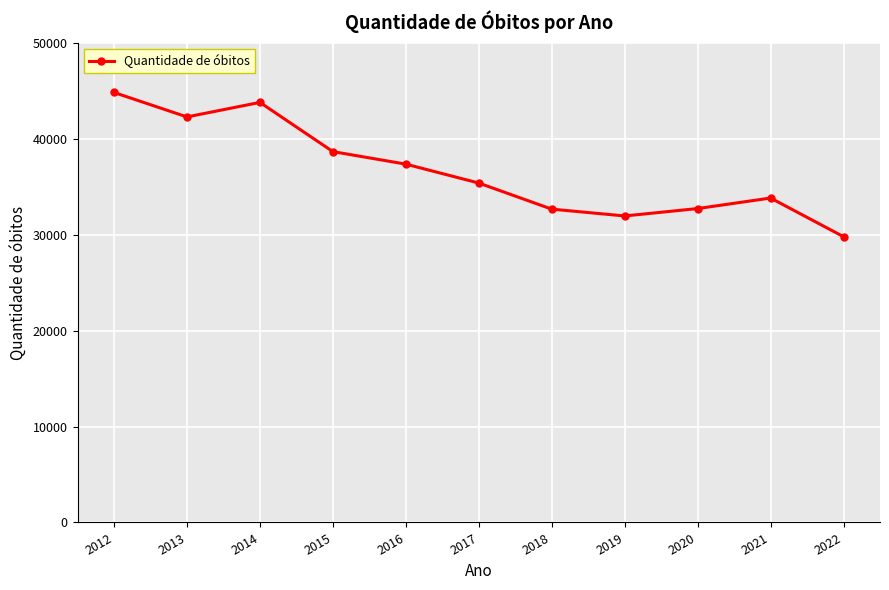

Which label corresponds to the smallest value in the chart?

2022